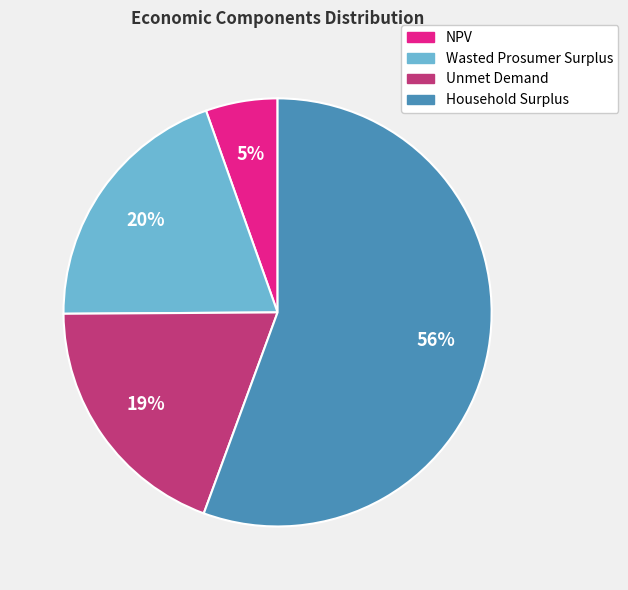

To the nearest percent, what is the difference between the Unmet Demand and NPV slice percentages?

14%